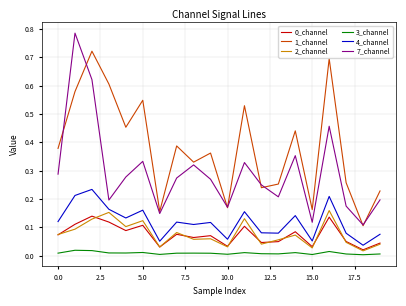

True or false: 3_channel and 7_channel cross at least once.

False